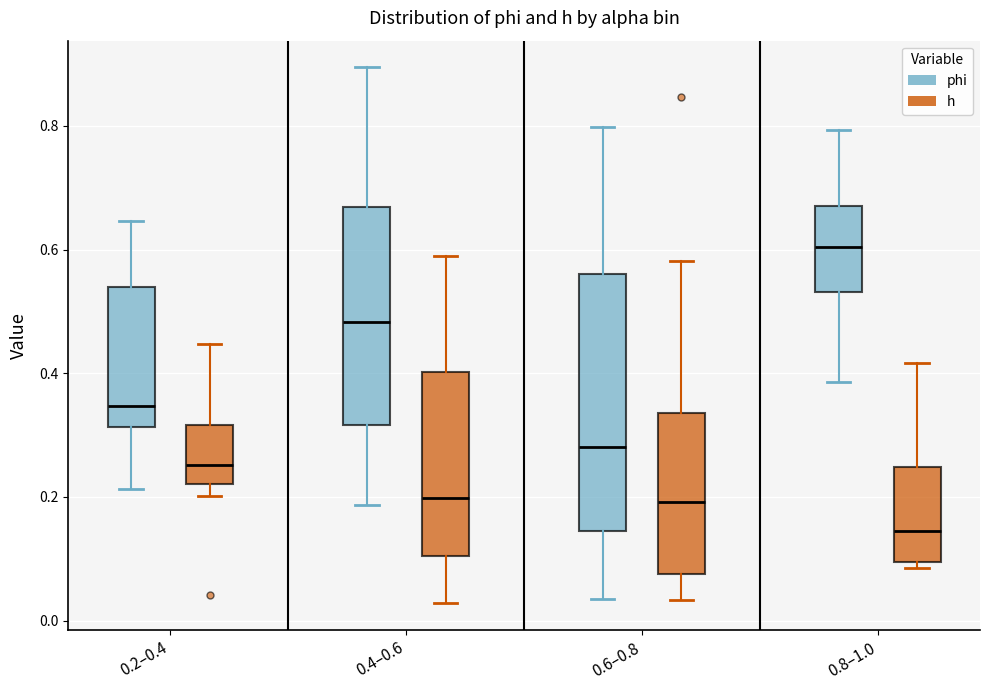

Which box has the highest median line?

0.8–1.0 (phi)